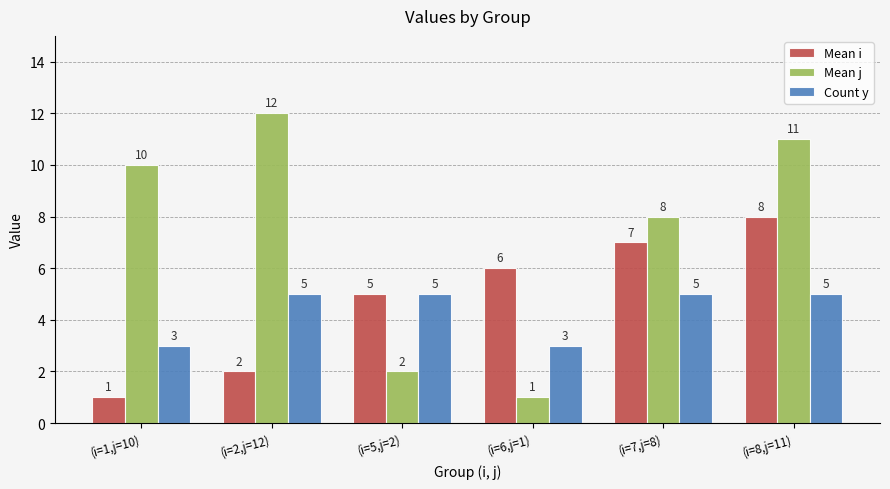

What is the spread (max minus min) of values at (i=8,j=11)?

6